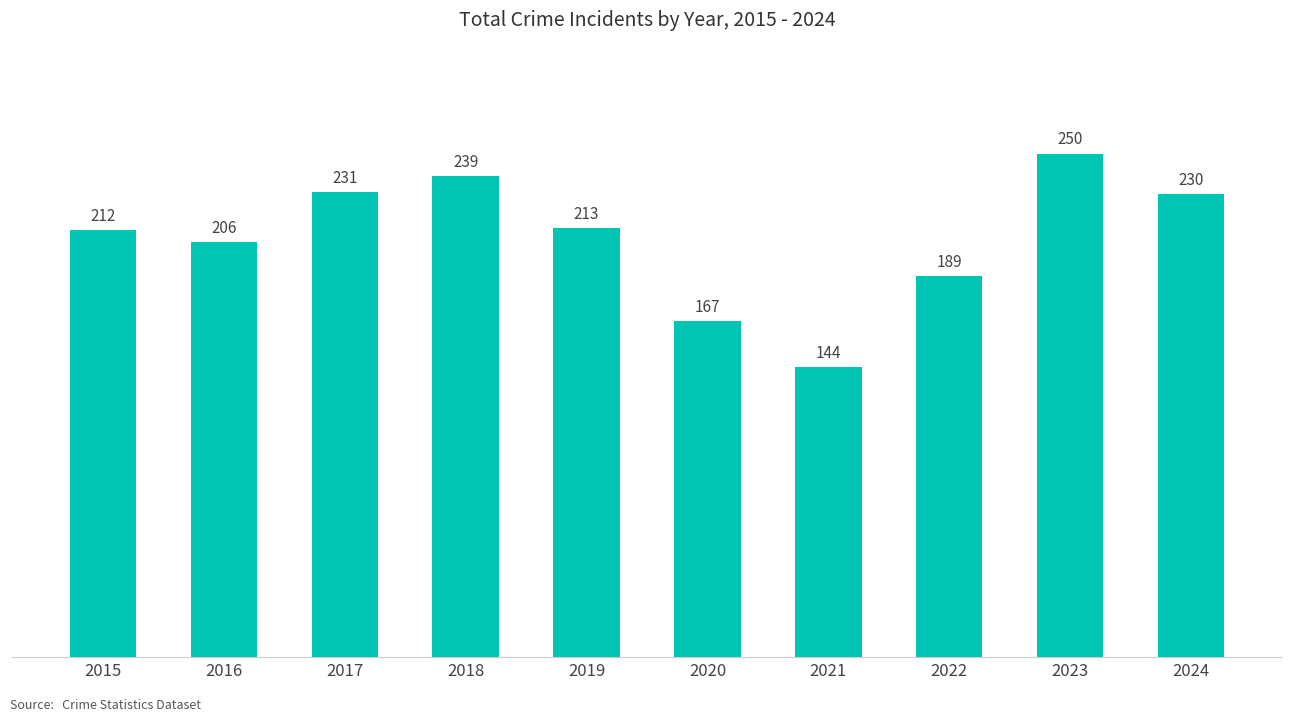

Which label corresponds to the smallest value in the chart?

2021